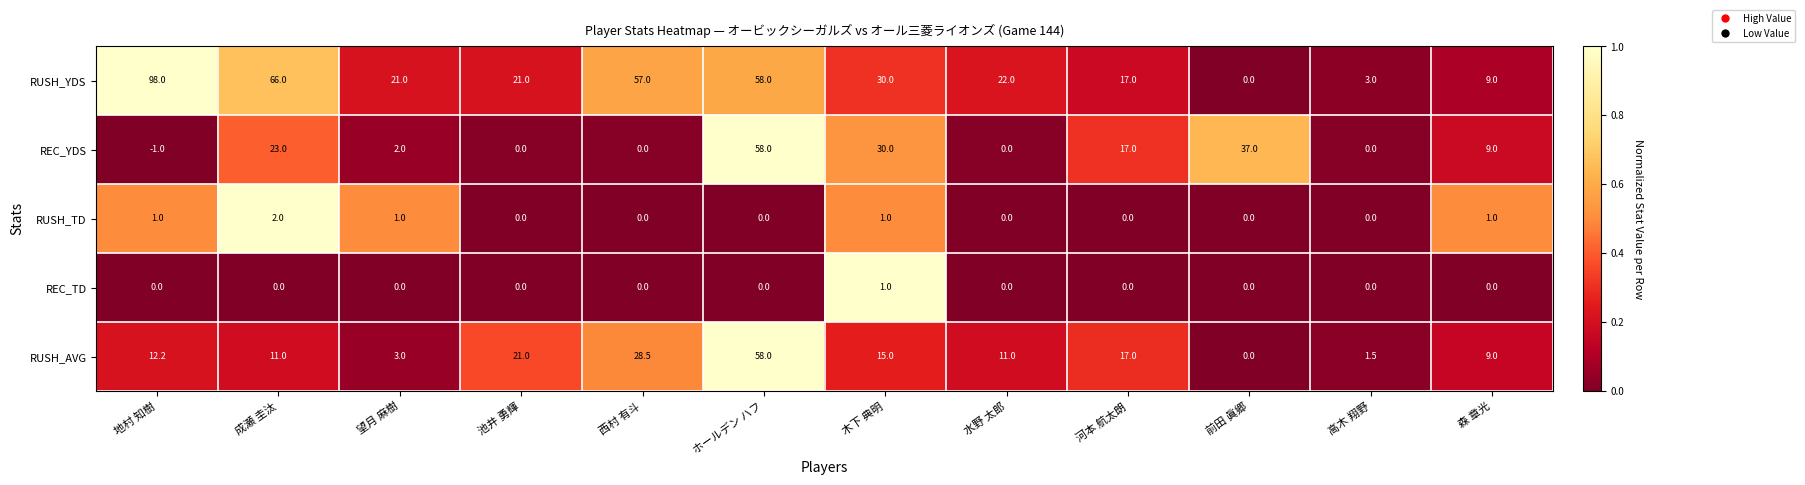

Which category has the lowest value across all series?

地村 知樹